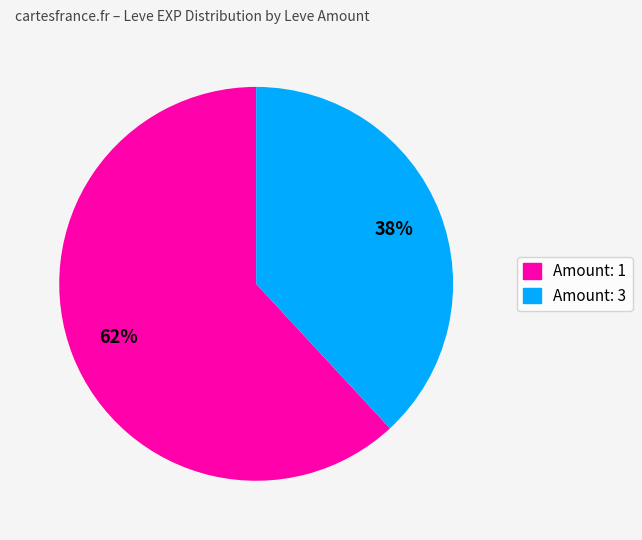

How many slices are in this pie chart?

2